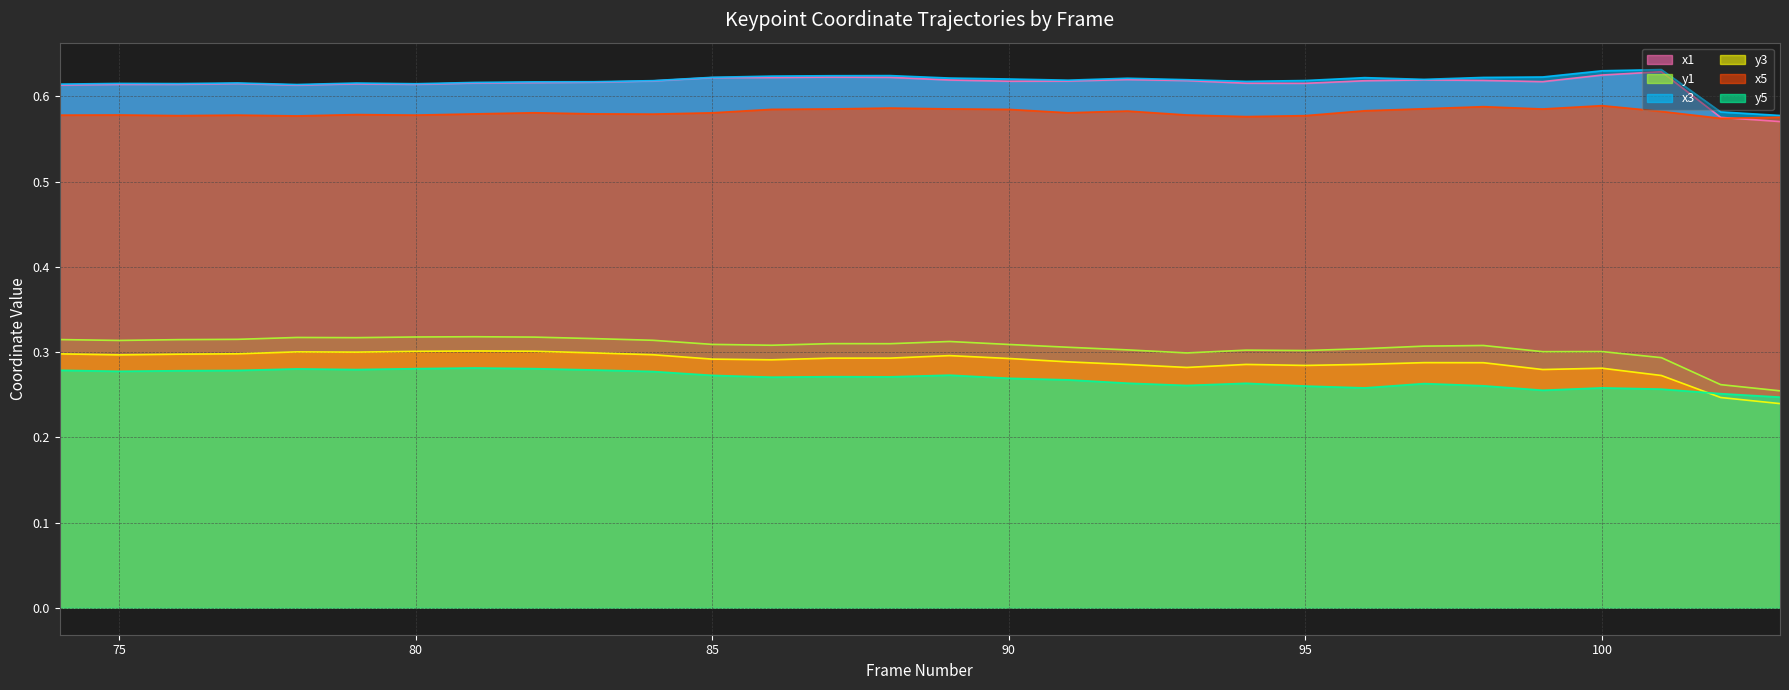

What is the average value of the x3 series?

0.6